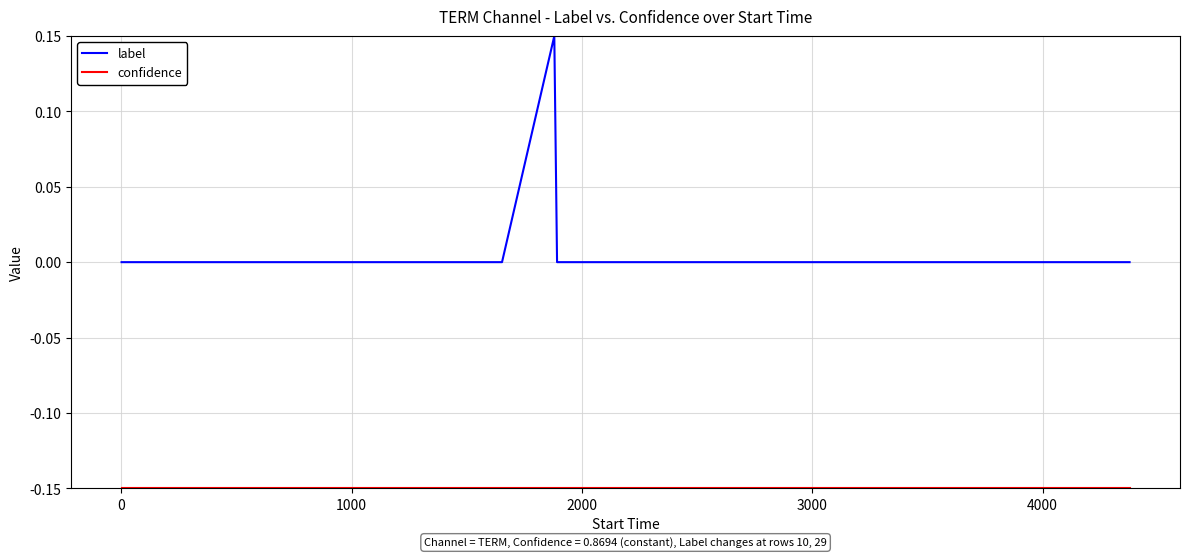

Which series has the widest spread of values?

label